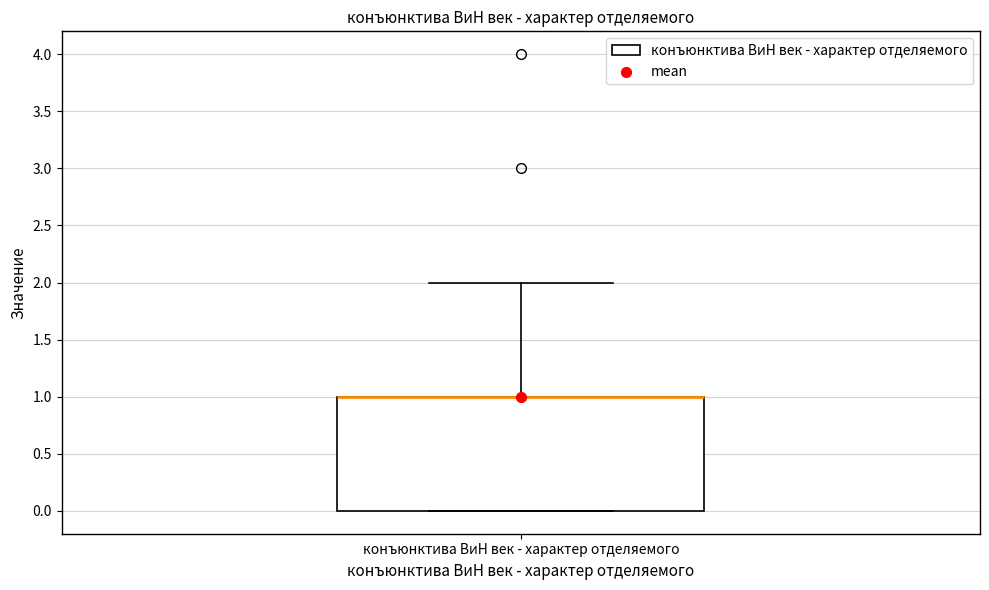

Where is the lower edge of the box for конъюнктива ВиН век - характер отделяемого on the y-axis? The values are not printed on the chart, so give them approximately, as read against the axis.

0